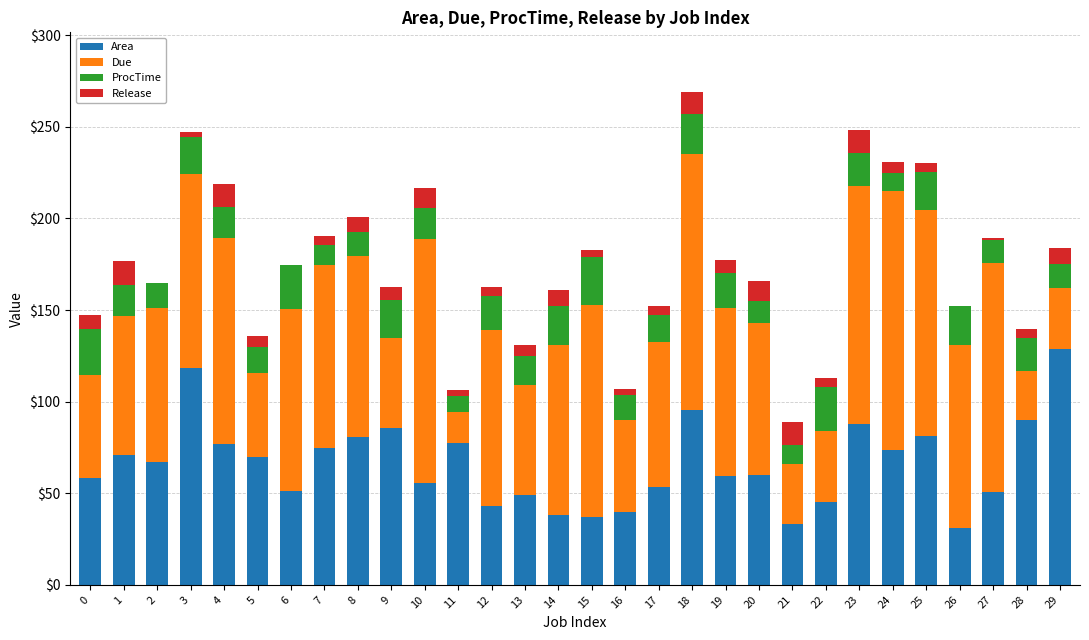

Is it true that Area equals 26.7 at 8?

False